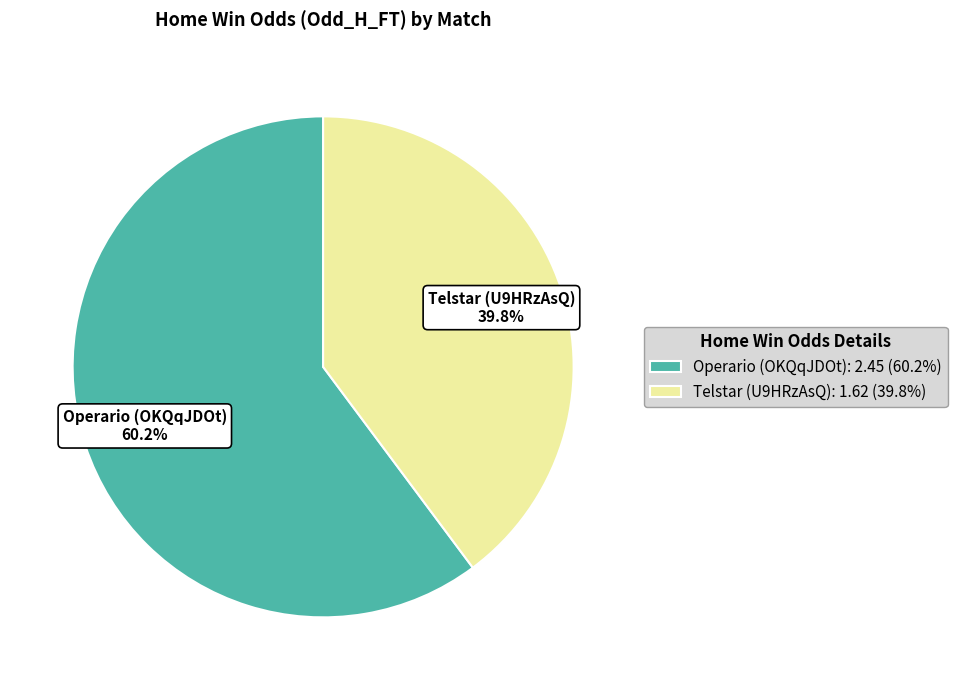

What is the change in value from Operario (OKQqJDOt) to Telstar (U9HRzAsQ)?

-0.8